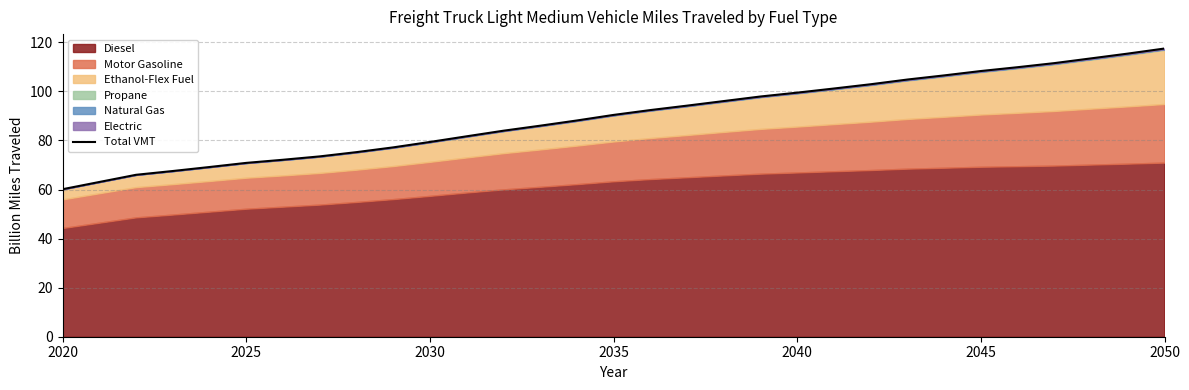

What is the average value?

89.5